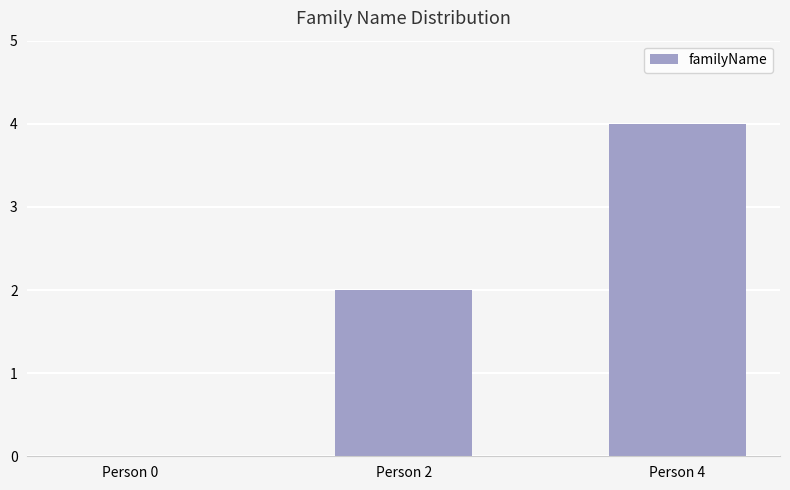

The value at Person 2 is 2. True or false?

True